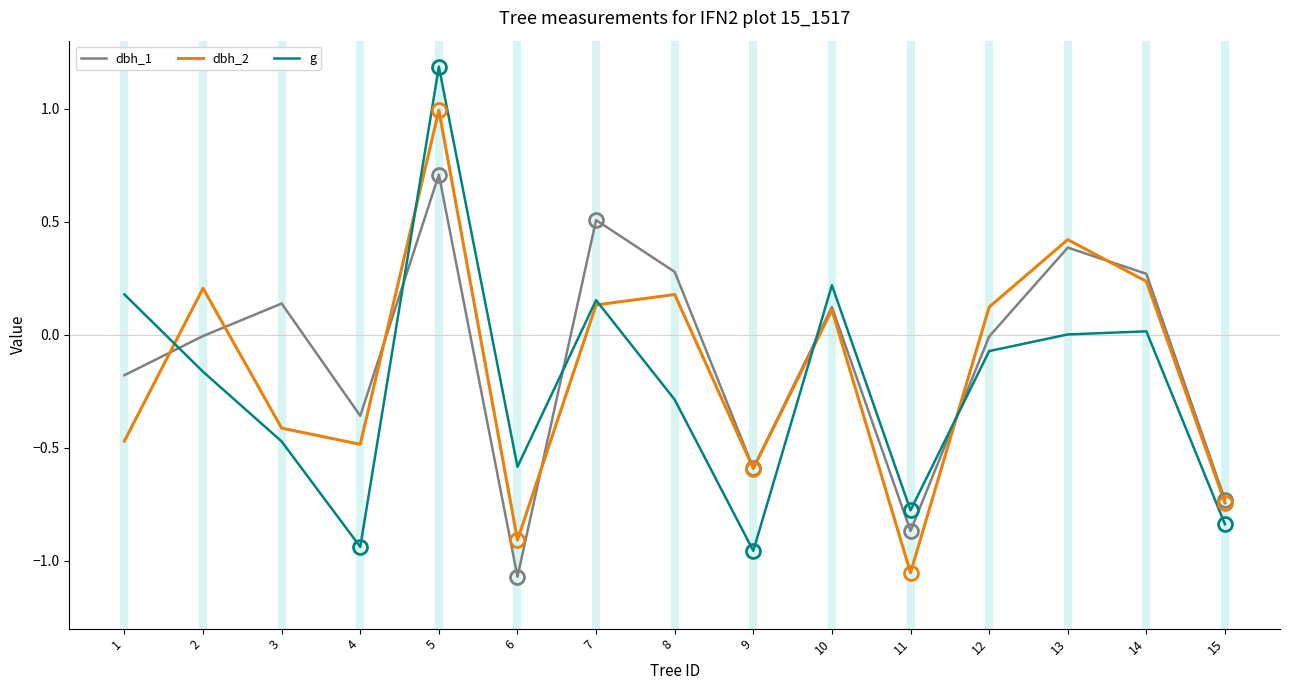

How many interior local valleys does the g series have?

4